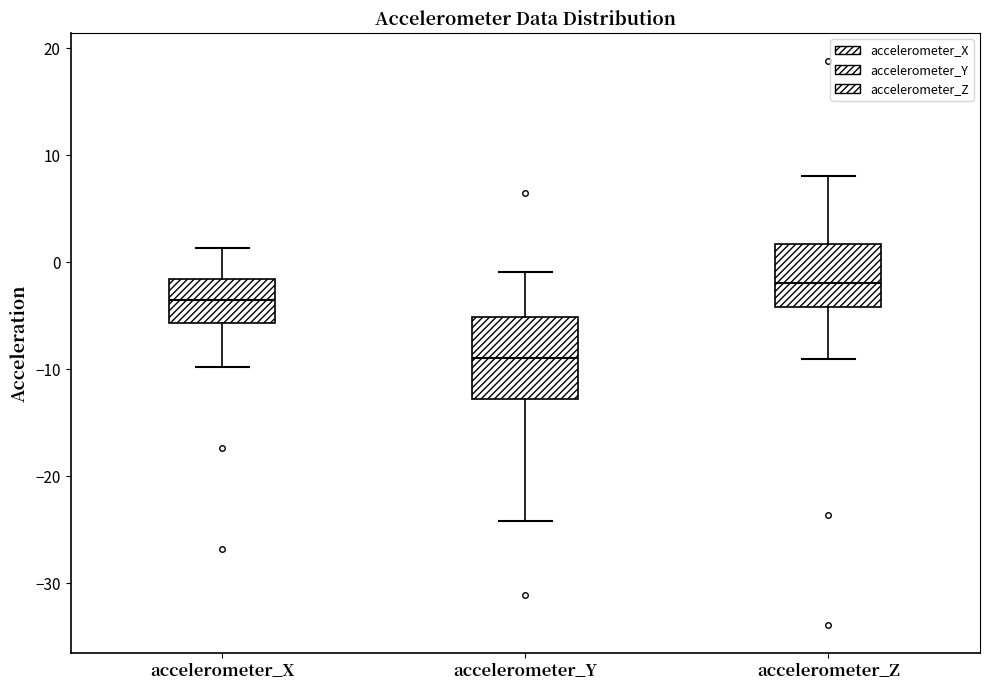

Where is the upper edge of the box for accelerometer_Y on the y-axis? The values are not printed on the chart, so give them approximately, as read against the axis.

-5